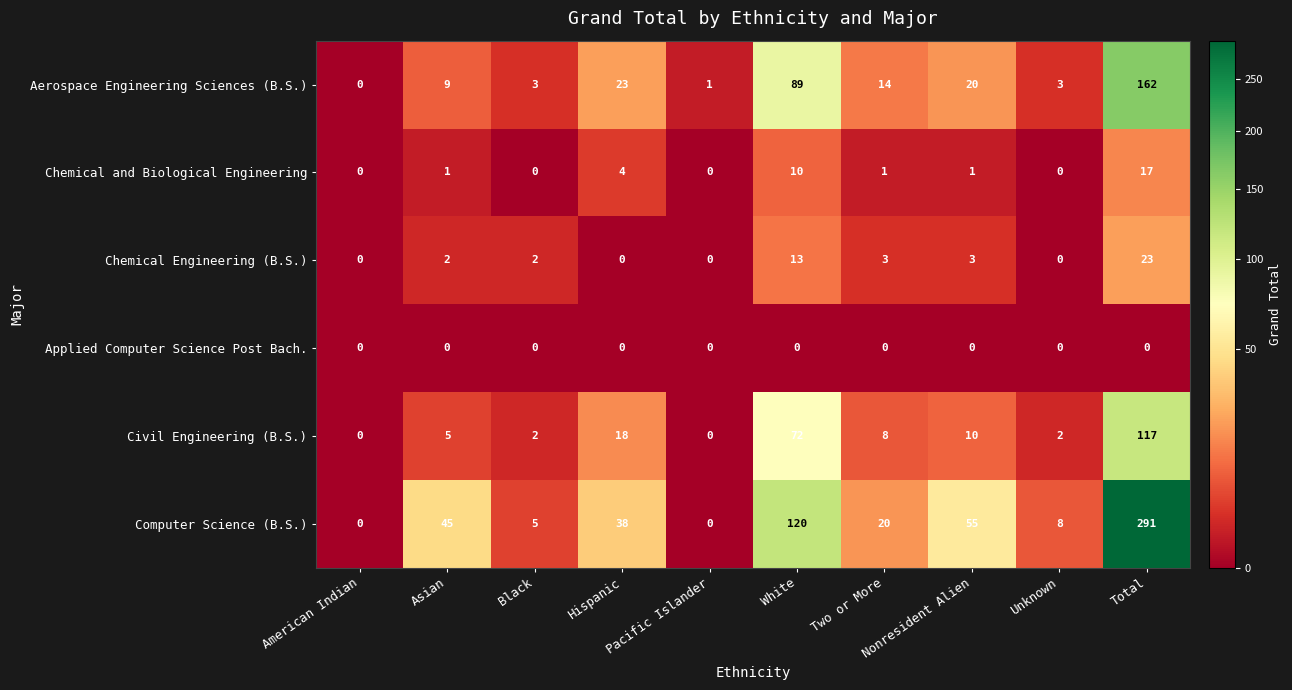

What is the greatest value displayed?

291